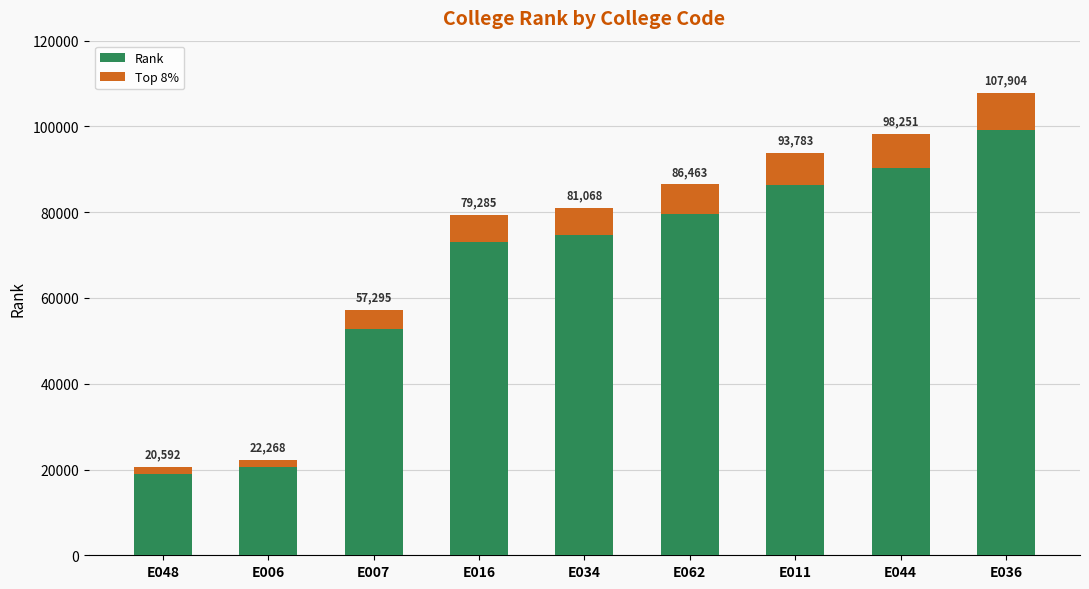

Which series changed the most between E006 and E036?

Rank